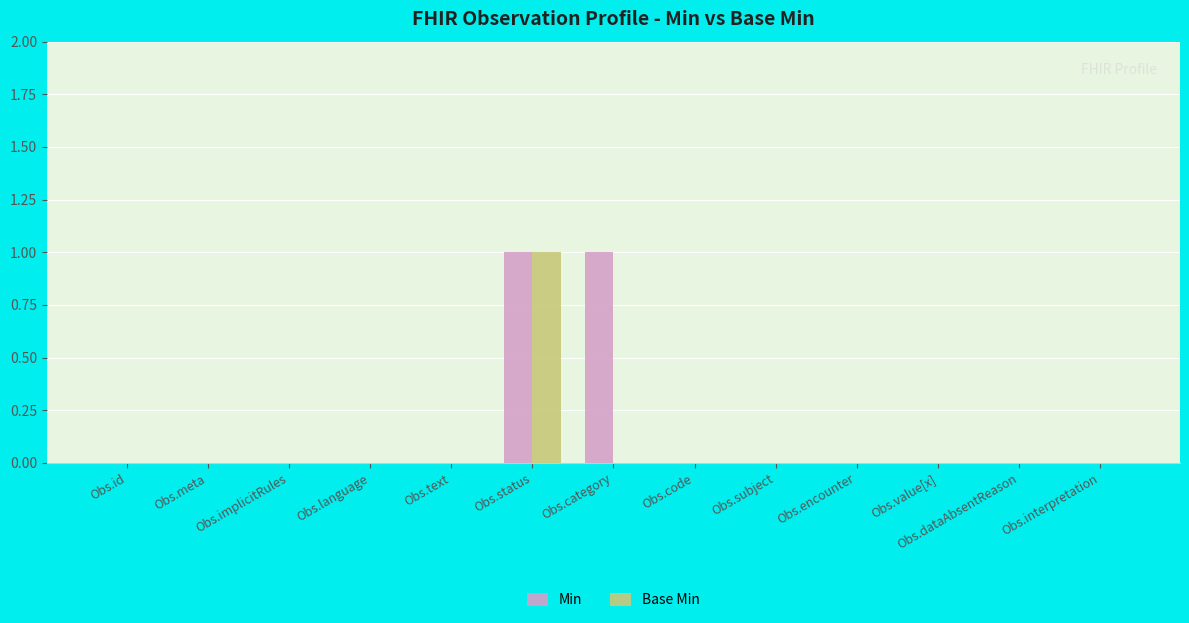

At which category is the sum across all series the highest?

Obs.status